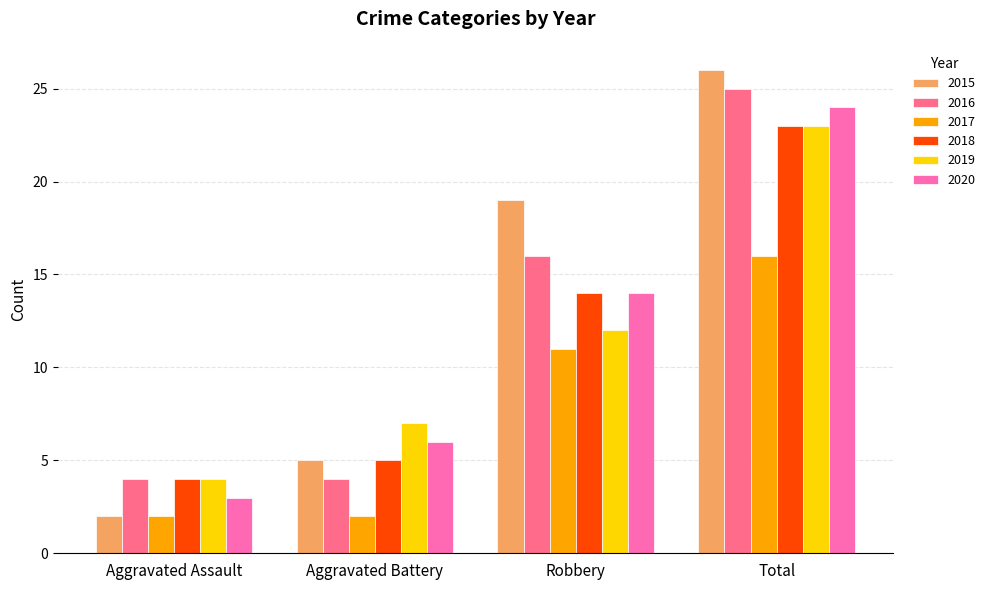

What value does the 2019 series have at Total?

23